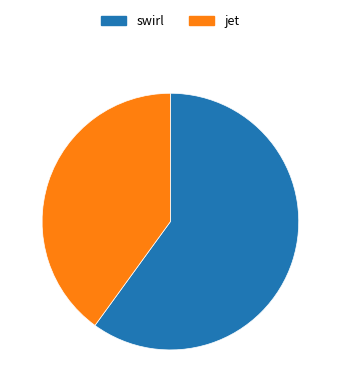

True or false: jet accounts for 33% of the total.

False